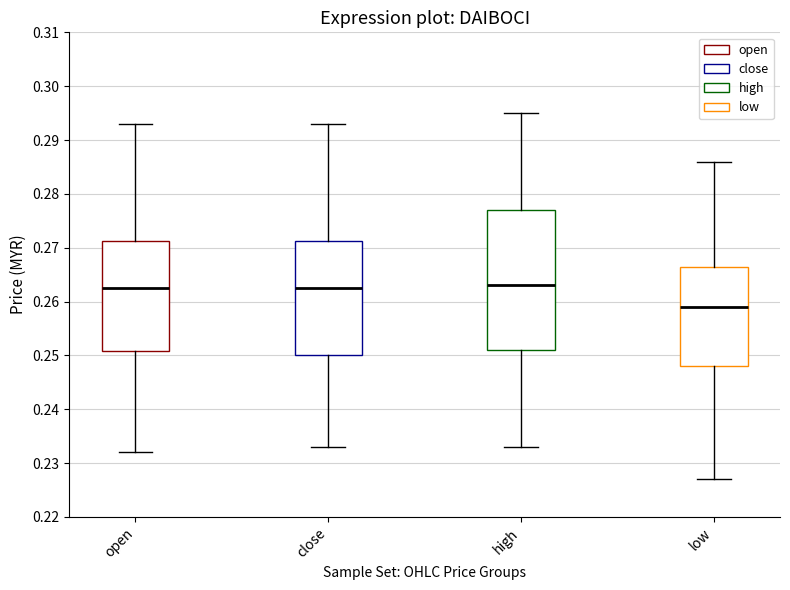

Reading left to right, transcribe this box plot: for each box, give where its median line is, the range the box spans, and where its two whiskers end, as read against the y-axis. The values are not printed on the chart, so give them approximately, as read against the axis.

open: median 0.263, box 0.251 to 0.271, whiskers 0.232 to 0.293
close: median 0.263, box 0.250 to 0.271, whiskers 0.233 to 0.293
high: median 0.263, box 0.251 to 0.277, whiskers 0.233 to 0.295
low: median 0.259, box 0.248 to 0.267, whiskers 0.227 to 0.286